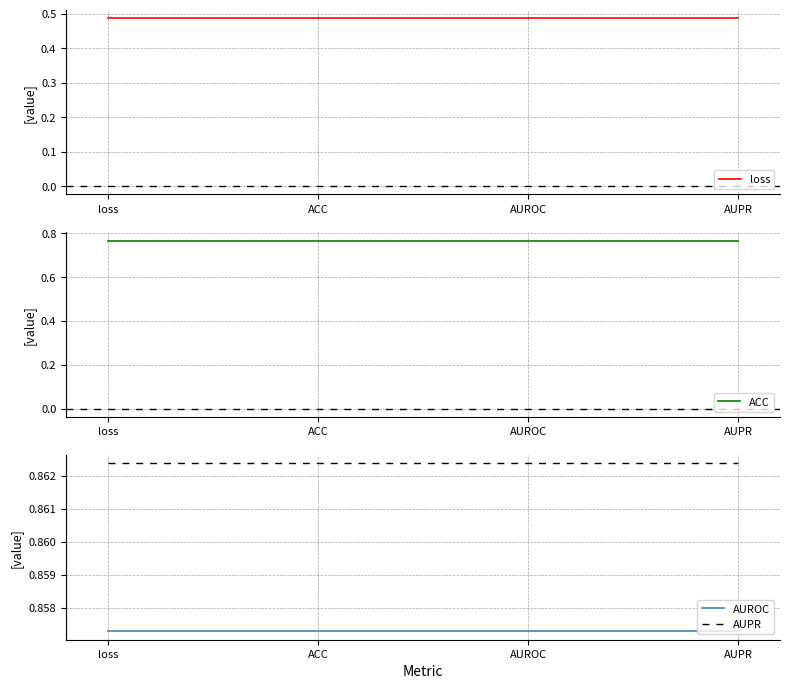

How many lines are shown in the chart?

4